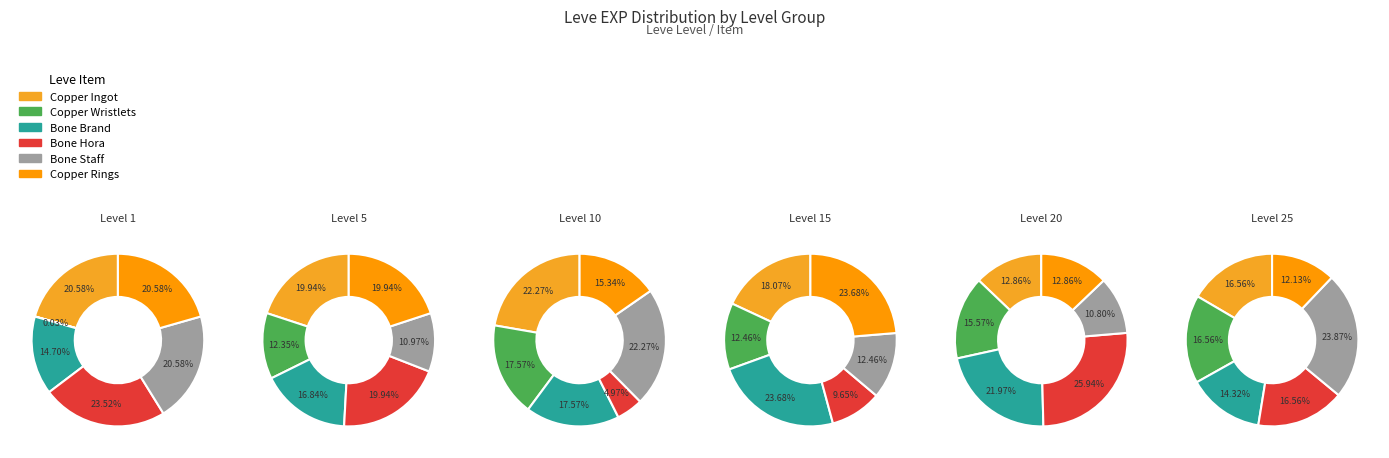

Does Copper Wristlets represent more than half of the total?

No